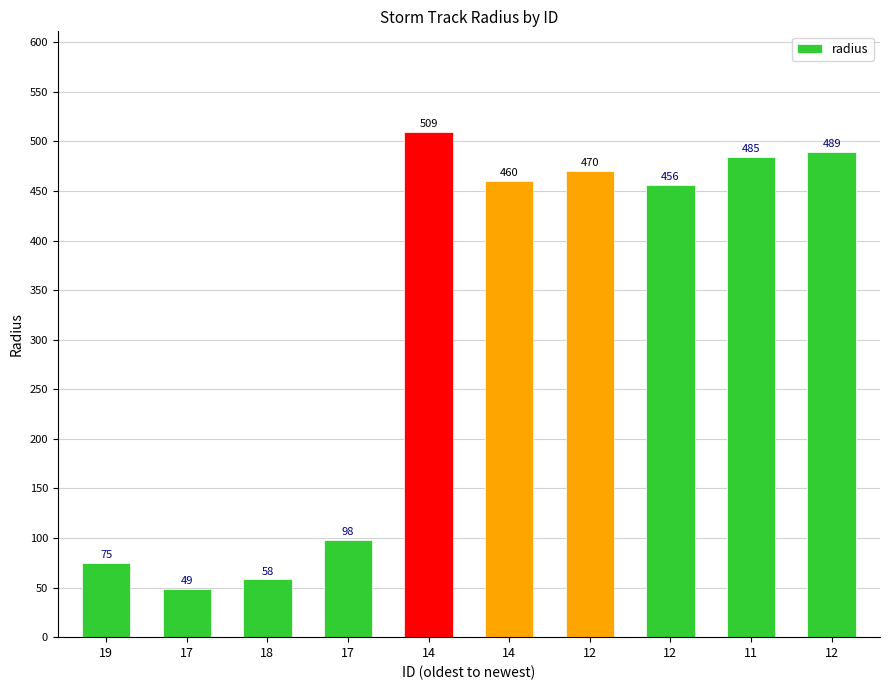

Rank the categories by value from lowest to highest.

17, 18, 19, 17, 12, 14, 12, 11, 12, 14